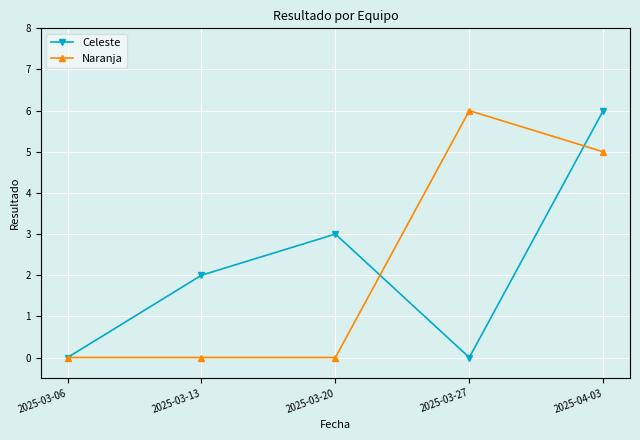

What is the difference between the maximum and minimum values in the Celeste series?

6